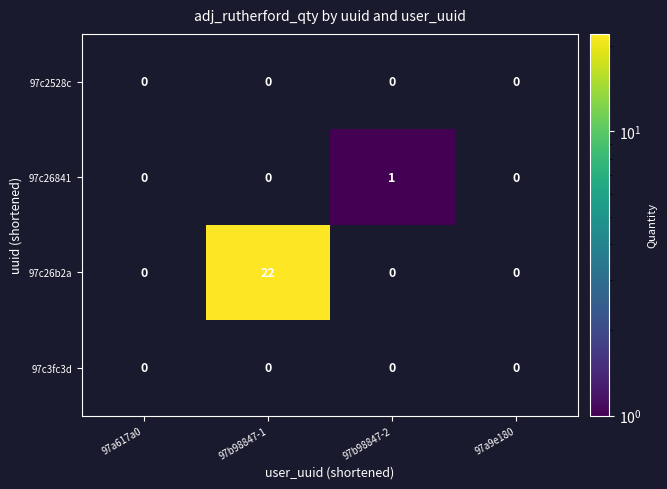

Reading right to left, transcribe all the data shown in this chart.

97c2528c: 0	0	0	0
97c26841: 0	1	0	0
97c26b2a: 0	0	22	0
97c3fc3d: 0	0	0	0